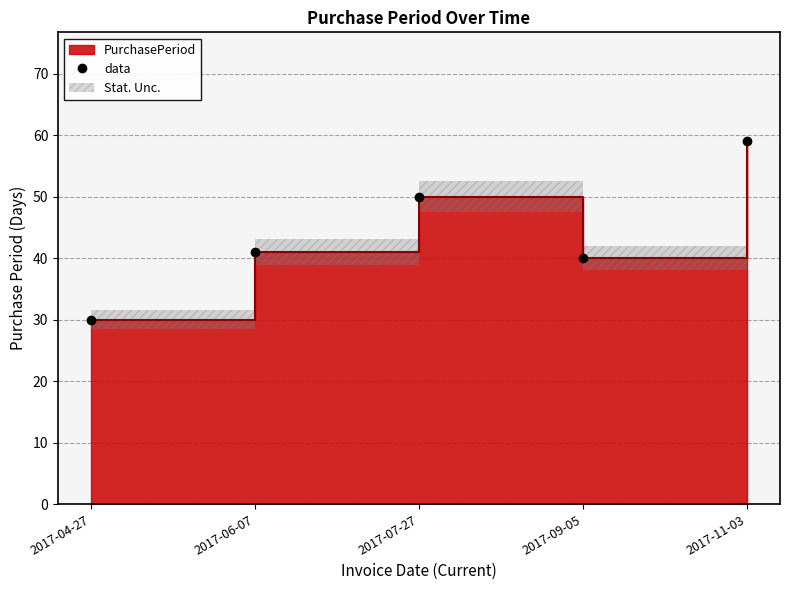

Rank the categories by value from highest to lowest.

2017-11-03, 2017-07-27, 2017-06-07, 2017-09-05, 2017-04-27